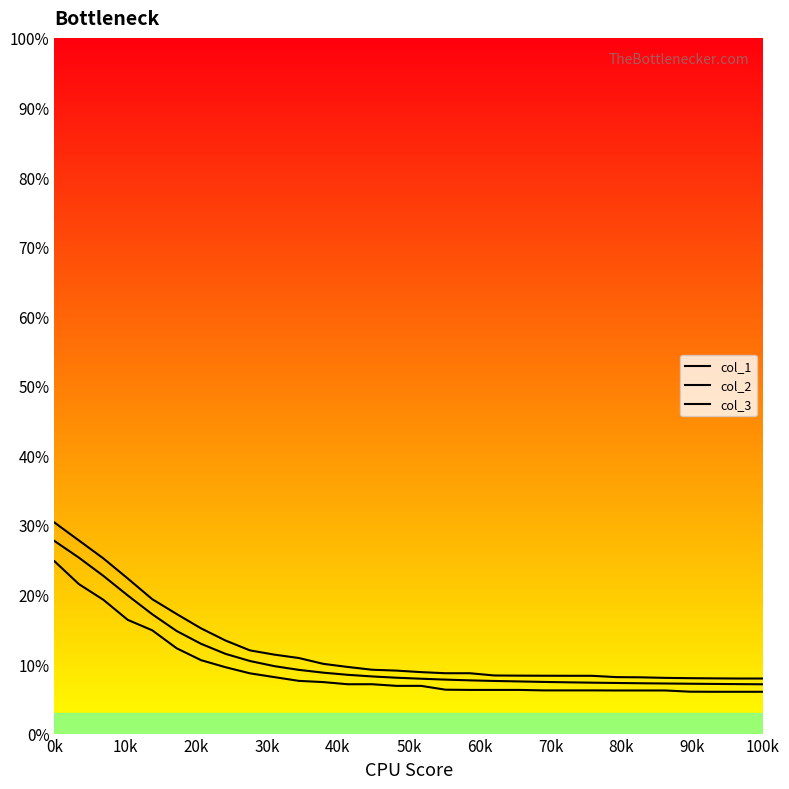

The value of col_1 at 27 is 4.9. True or false?

False